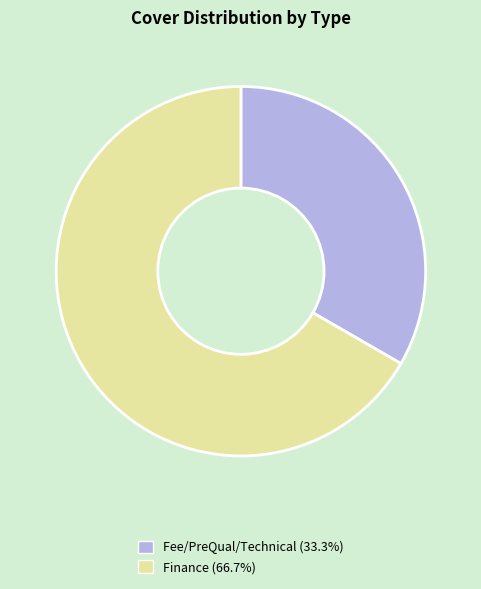

Approximately how many times larger is the value at Finance compared to Fee/PreQual/Technical?

2.0